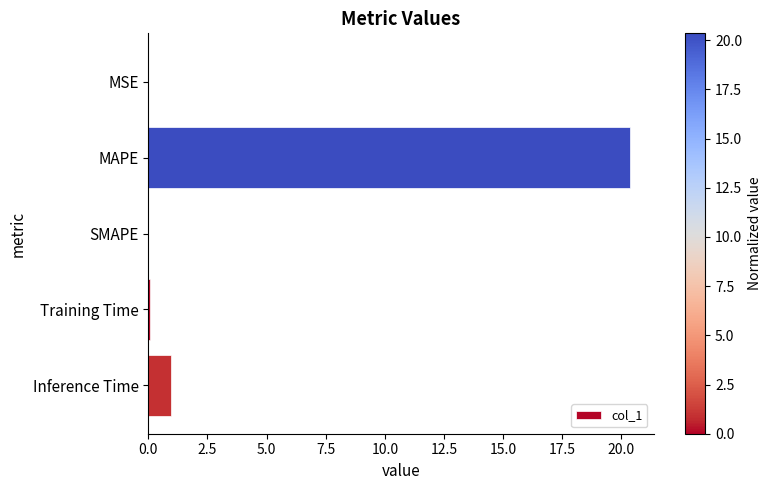

Where is the data nearest to the value 10?

Inference Time